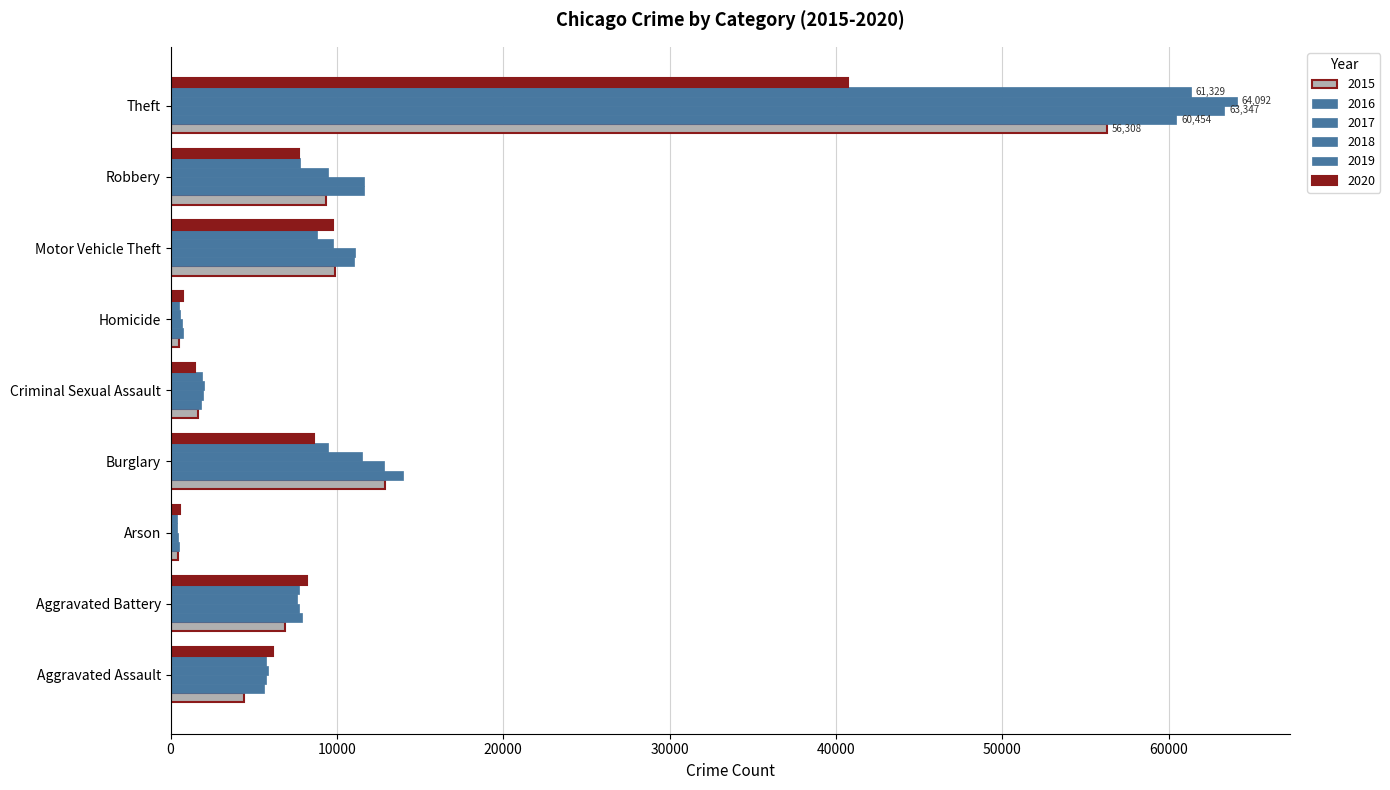

What is the sum of all 2016 values?

113697